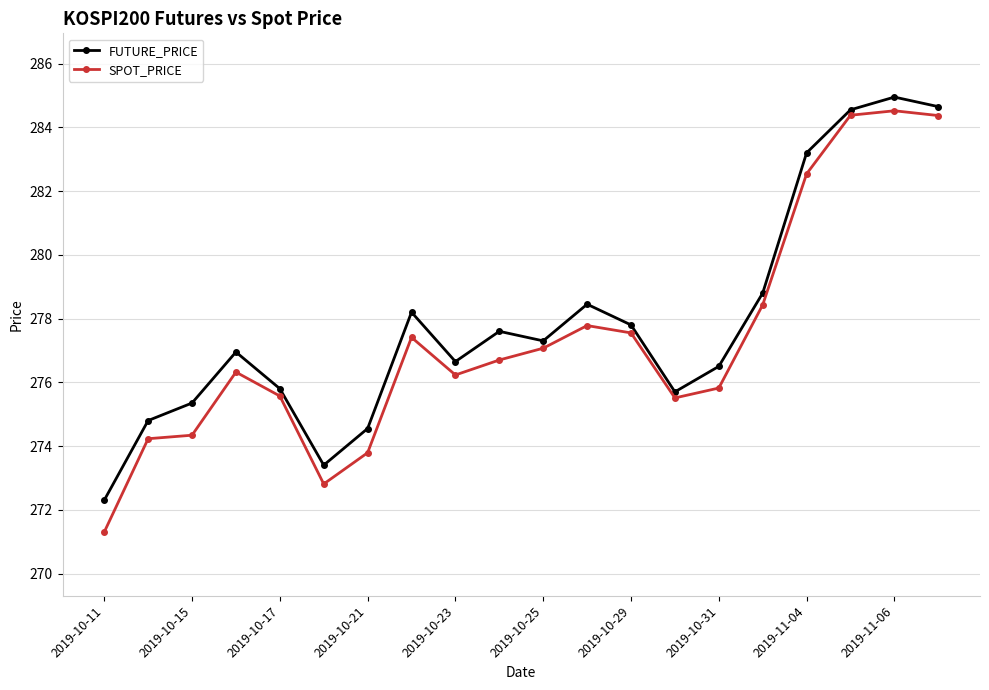

At how many categories does at least one series exceed 274?

18